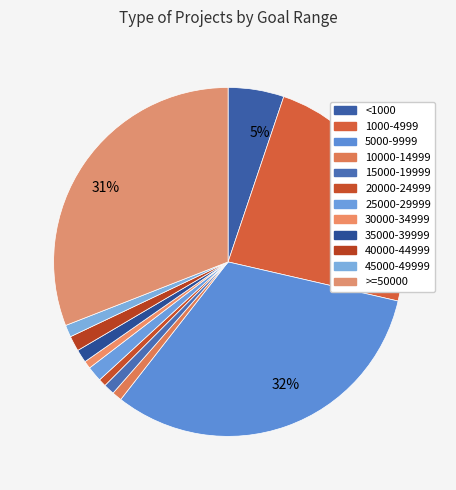

Rank the categories by value from highest to lowest.

5000-9999, >=50000, 1000-4999, <1000, 25000-29999, 40000-44999, 35000-39999, 45000-49999, 15000-19999, 10000-14999, 20000-24999, 30000-34999